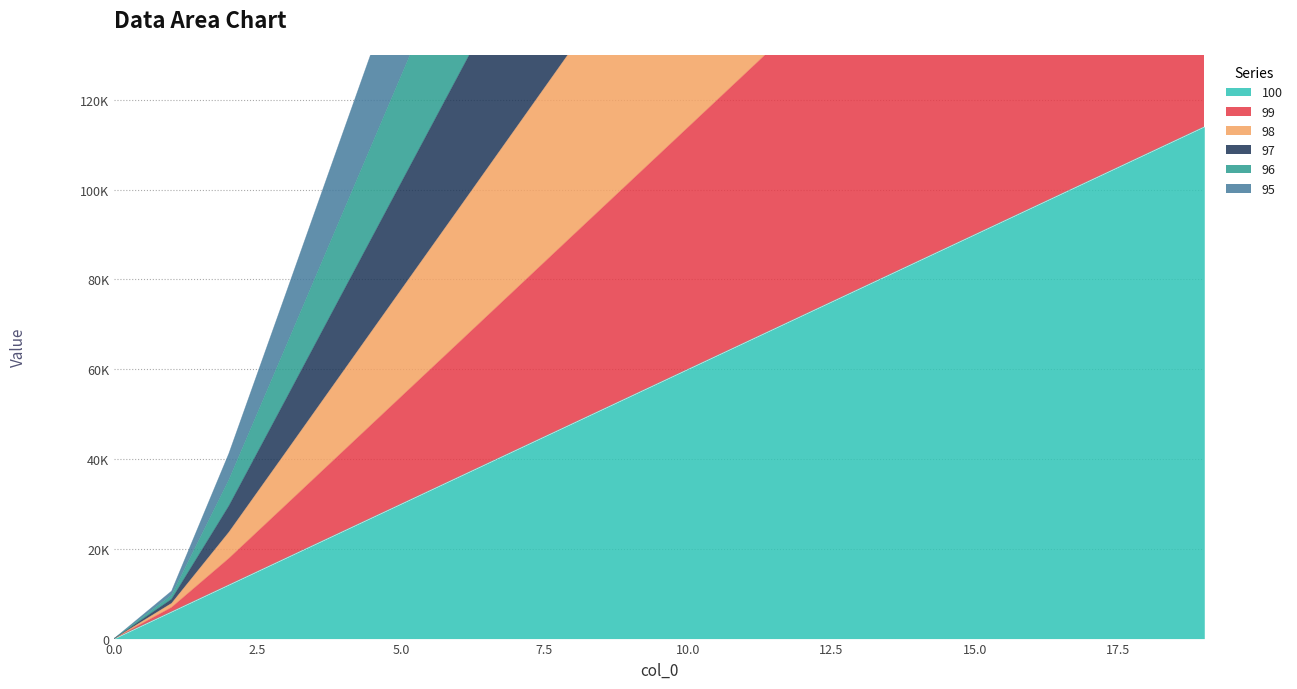

At 0, list the series in order from largest to smallest.

99, 98, 97, 96, 95, 100